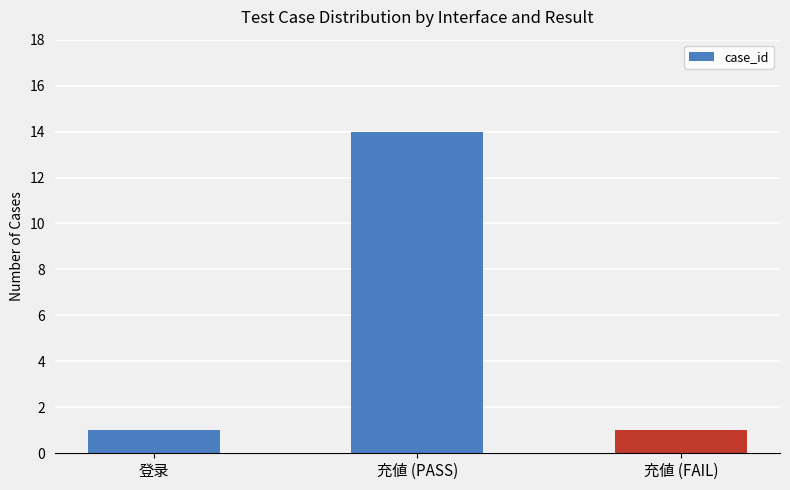

How many bars are there in total?

3